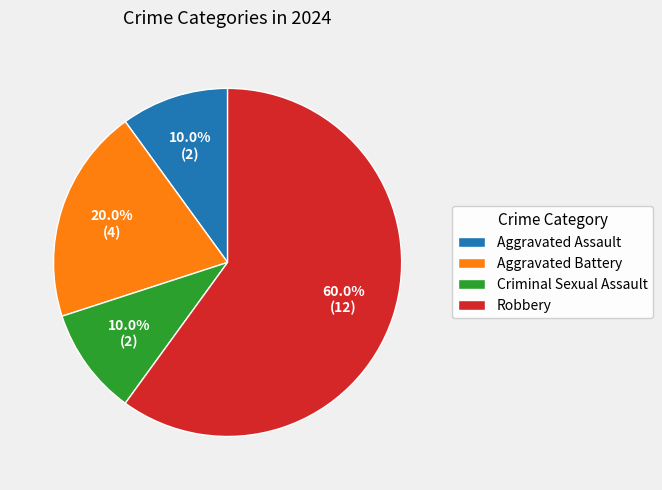

To the nearest percent, what is the difference between the largest and smallest slice percentages?

50%